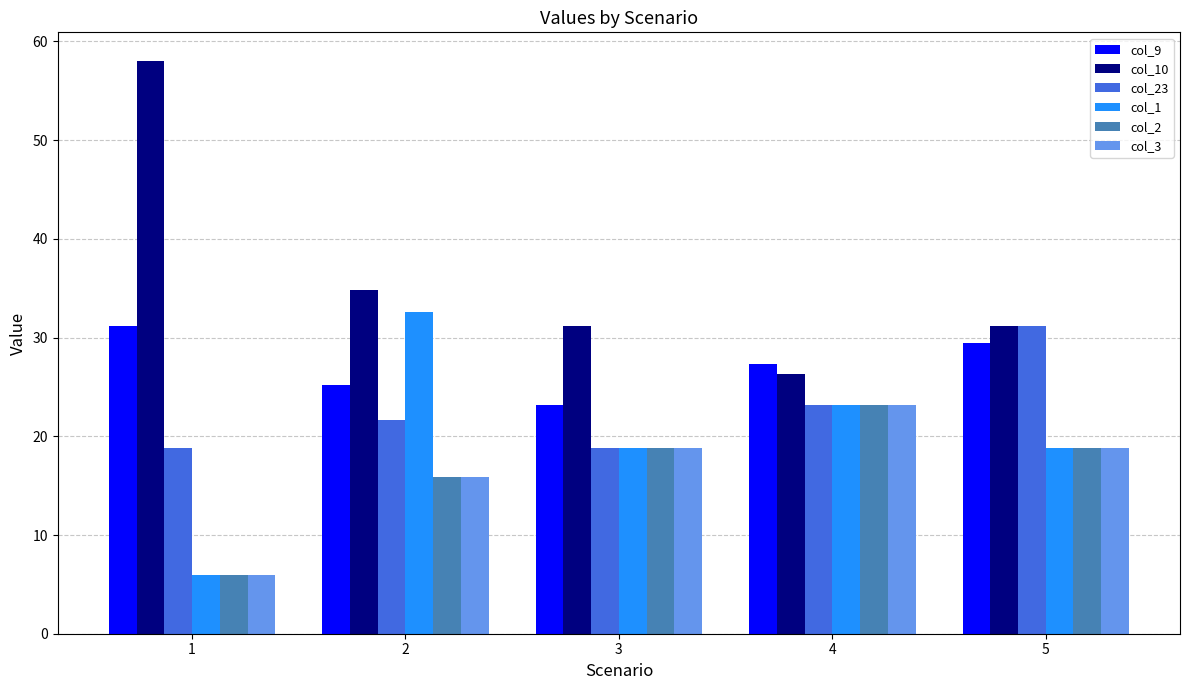

What is the average value of the col_9 series?

27.3